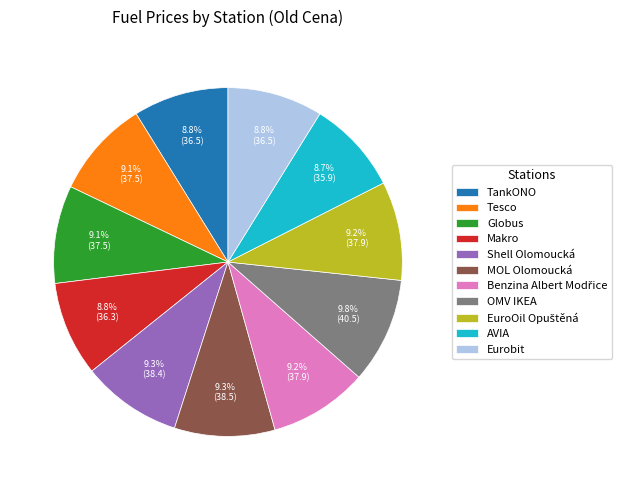

To the nearest percent, what percentage of the pie is Globus?

9%